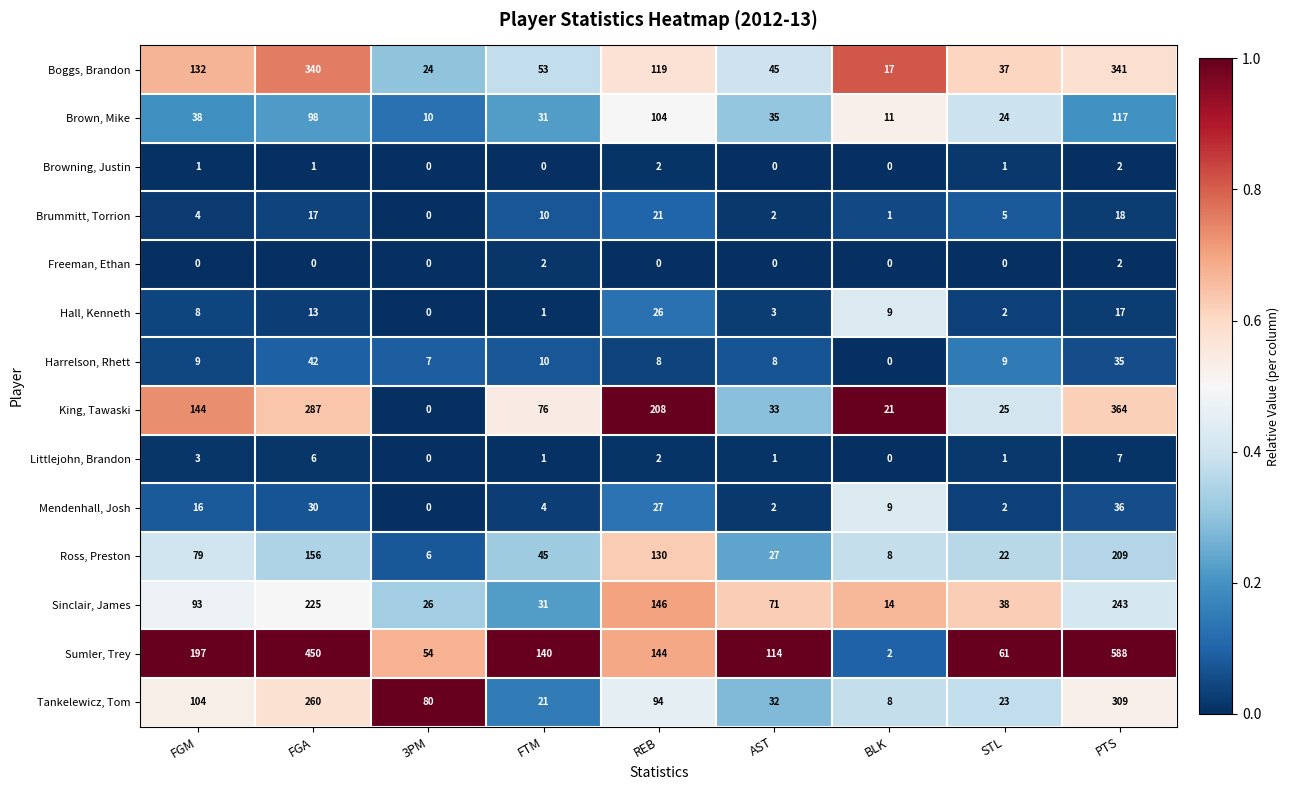

Between 3PM and PTS, which series saw the biggest shift?

Sumler, Trey